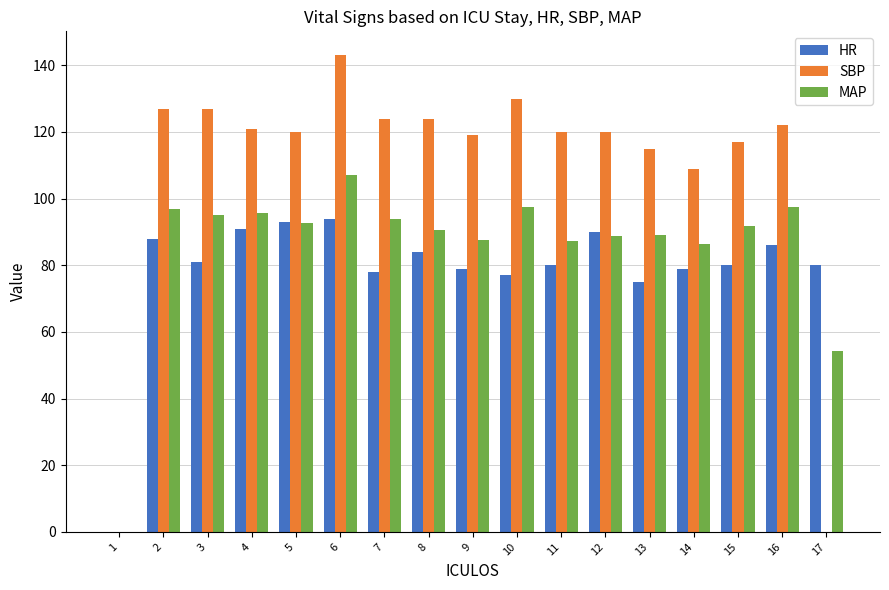

Which series has the largest total across all categories?

SBP